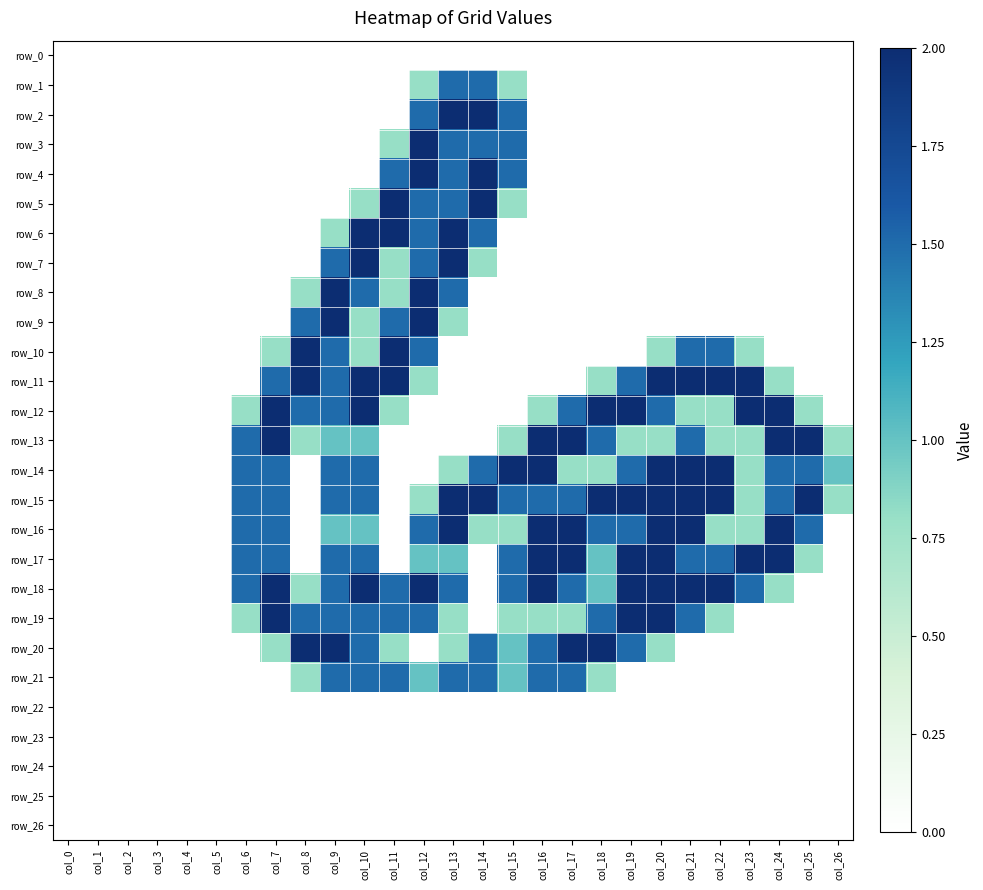

The value of row_1 at col_4 is 0.0. True or false?

True